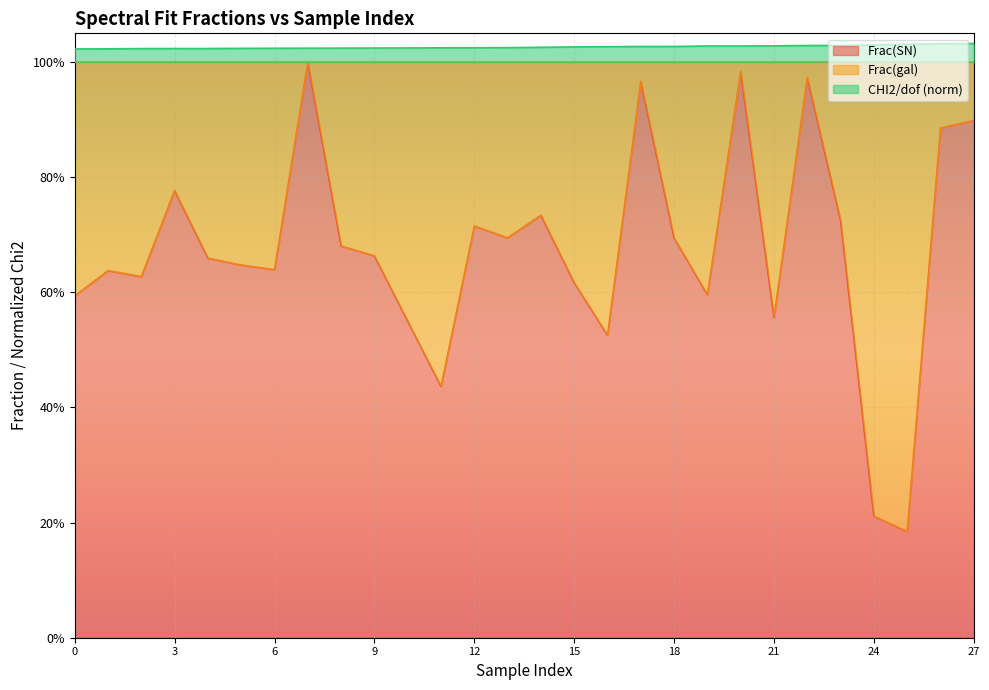

Which series has the largest range (max minus min)?

Frac(SN)